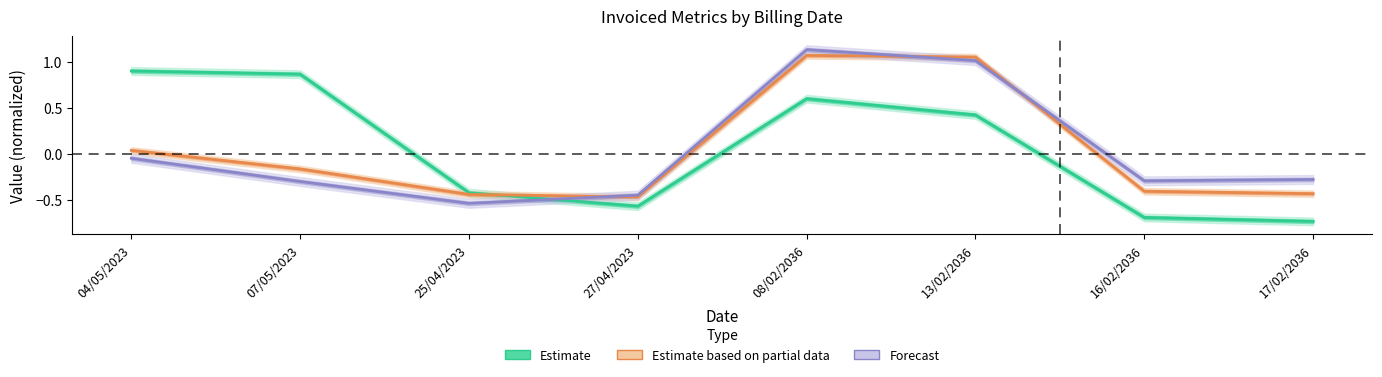

At how many categories does at least one series exceed 0?

4